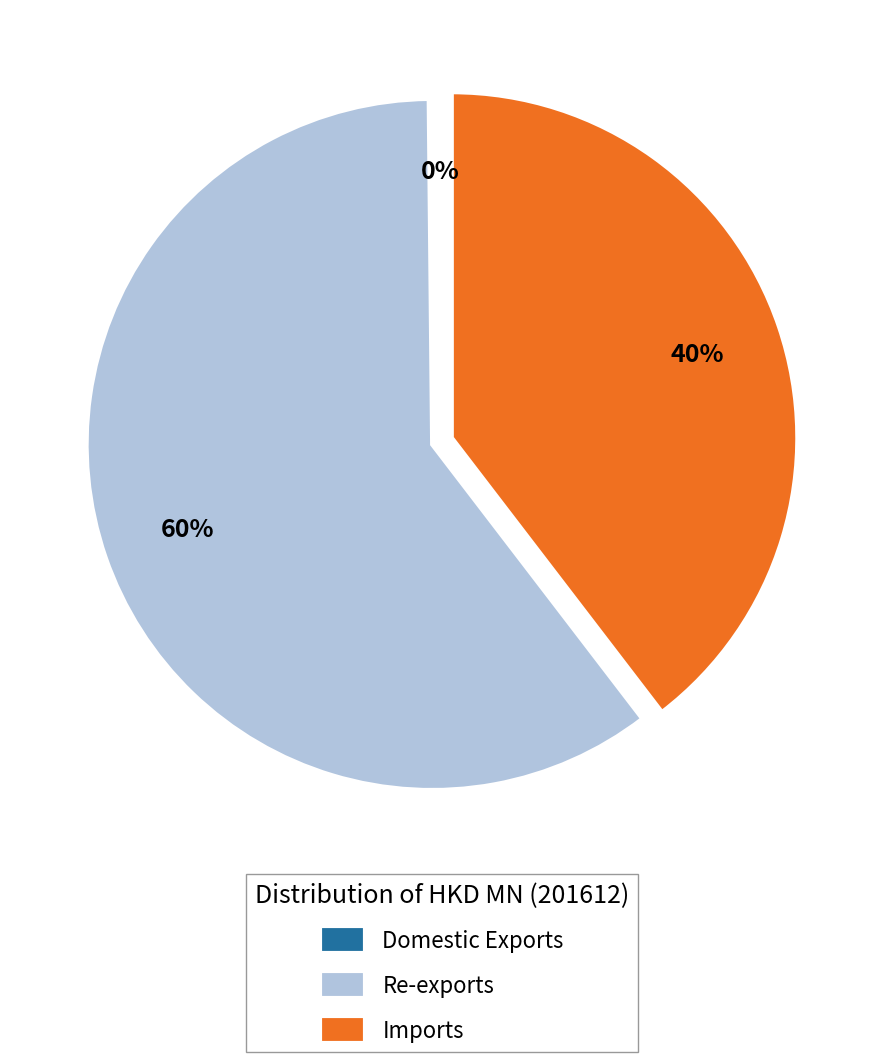

To the nearest percent, what percentage of the pie is Re-exports?

60%